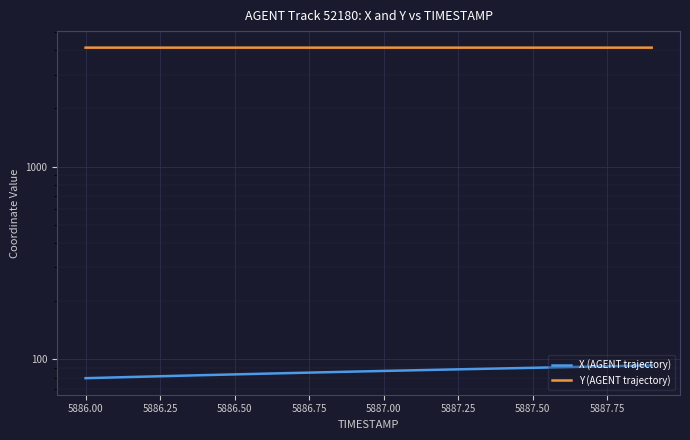

Which series changed the most between 5886.00 and 5887.75?

X (AGENT trajectory)